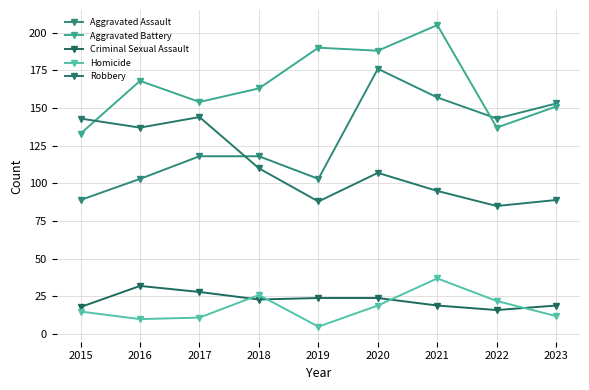

At which category does the chart reach its peak across all series?

2021